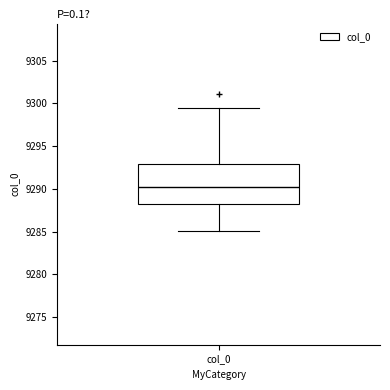

Read this box plot against the y-axis: the position of the median line, the range covered by the box, and the ends of both whiskers. The values are not printed on the chart, so give them approximately, as read against the axis.

median 9290.0, box 9288.0 to 9293.0, whiskers 9285.0 to 9299.5